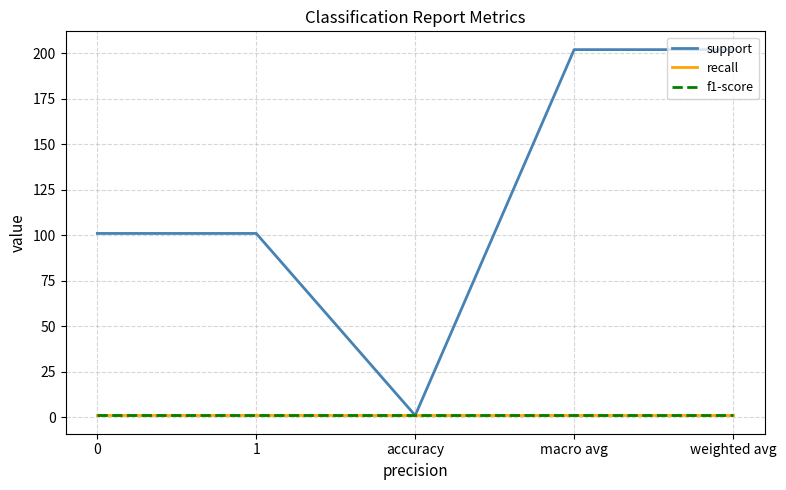

The support series shows 101 at 1. True or false?

True